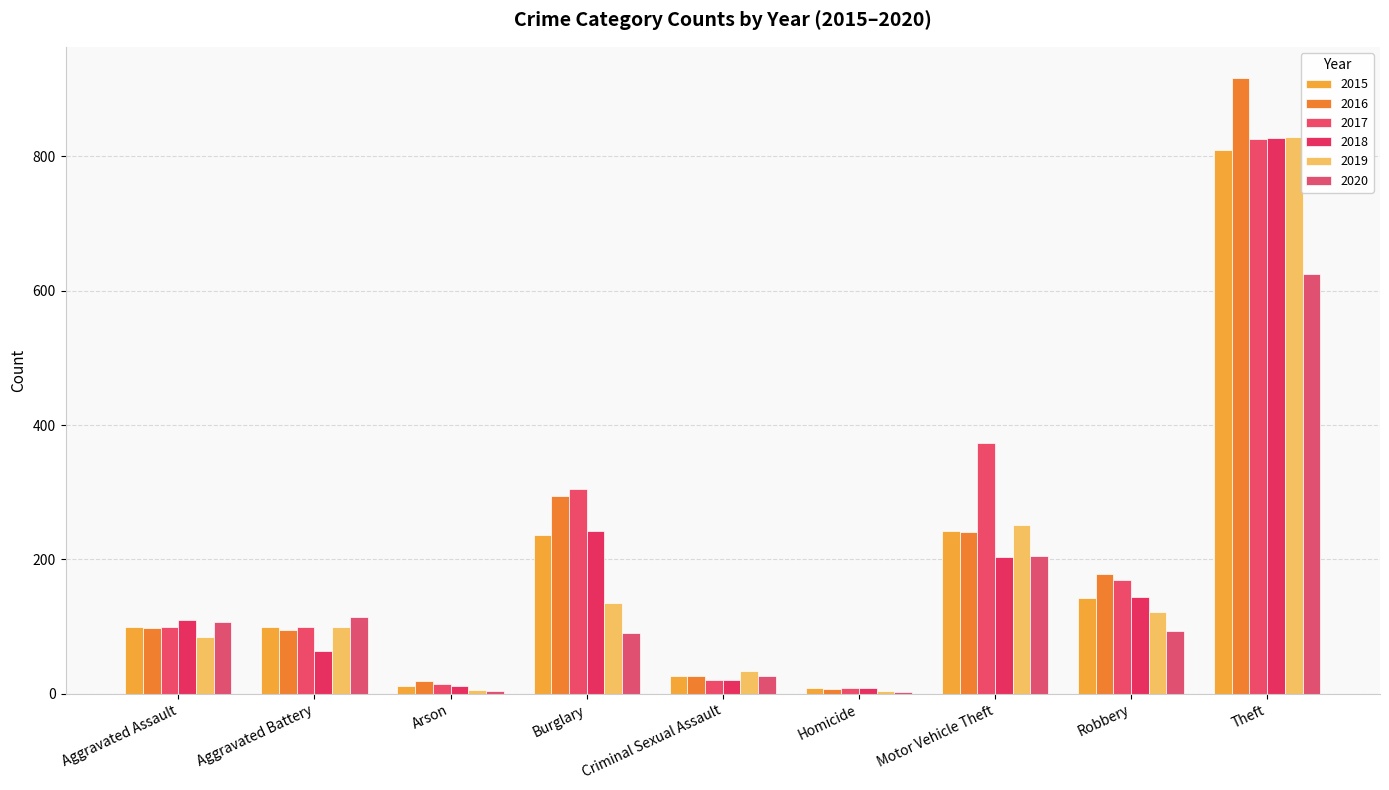

Between Aggravated Assault and Homicide, which series saw the biggest shift?

2020